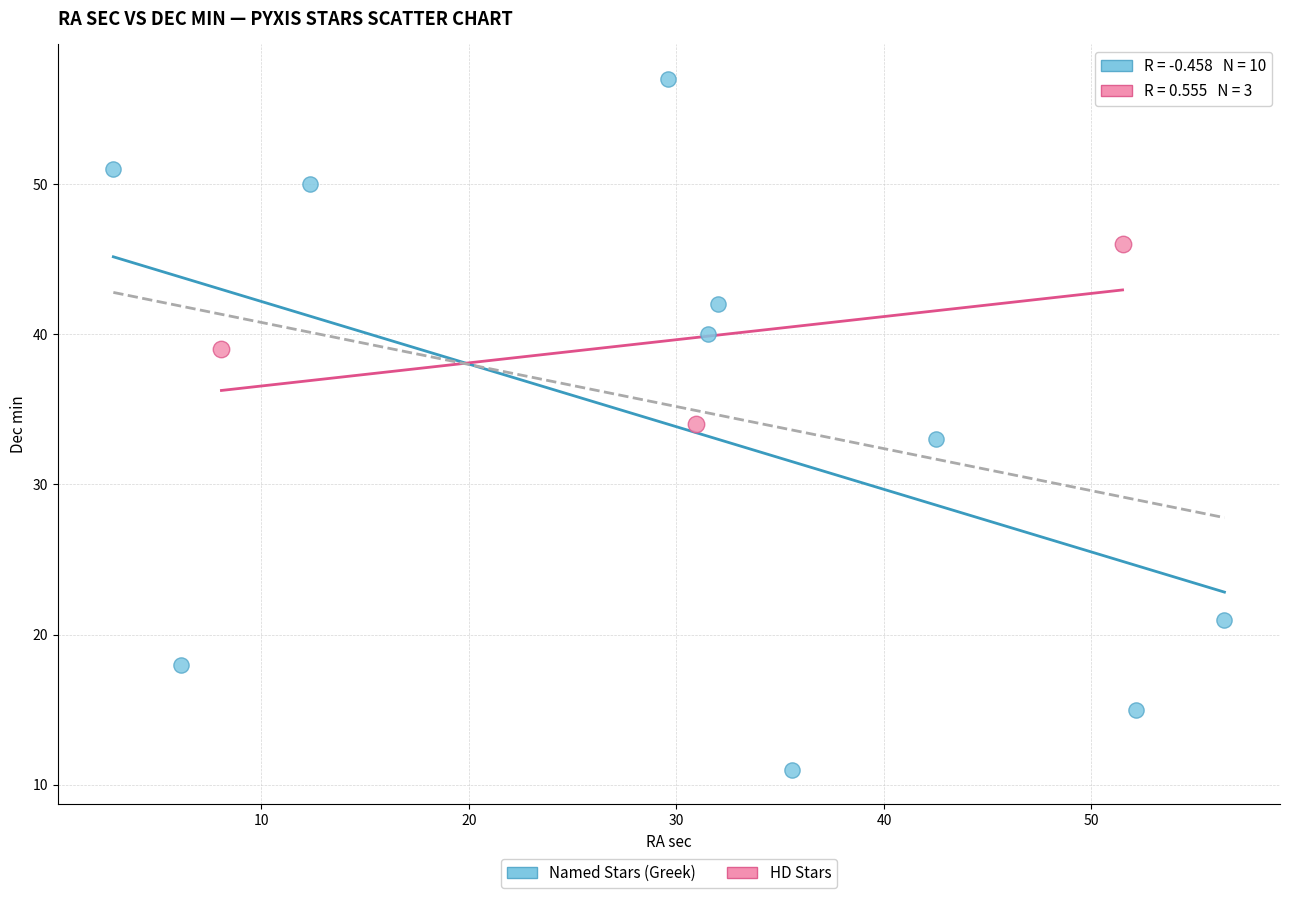

What are all the series names shown in the legend?

Named Stars (Greek), HD Stars